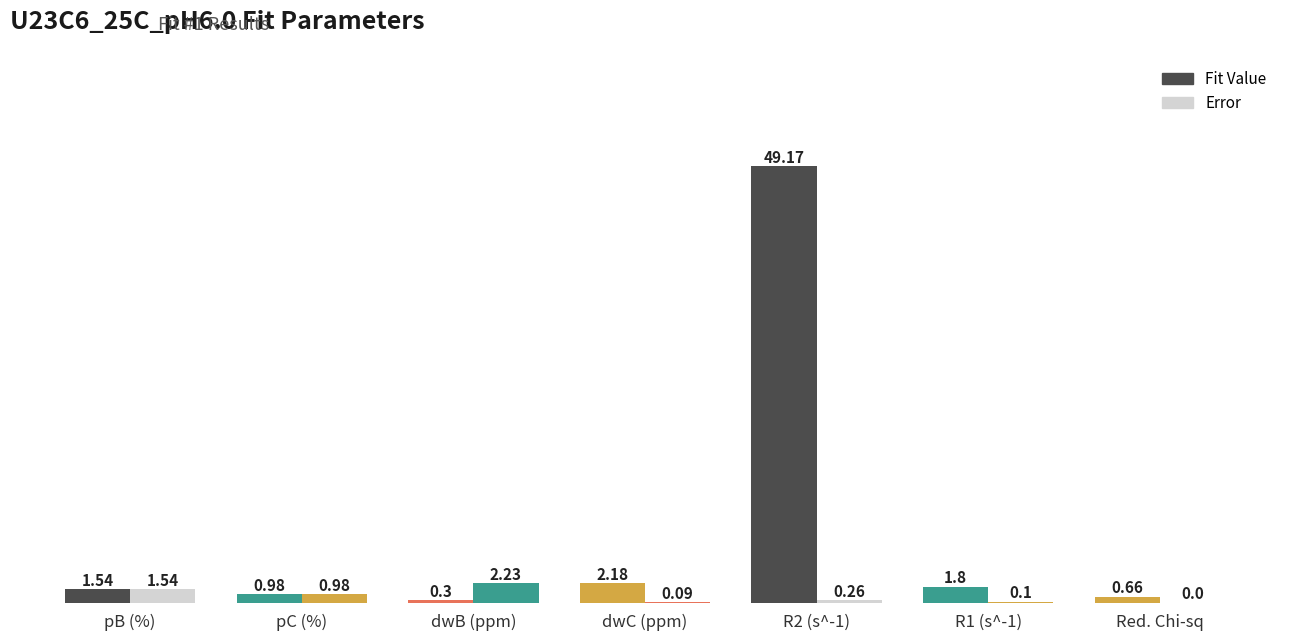

How many data points does each series have?

7